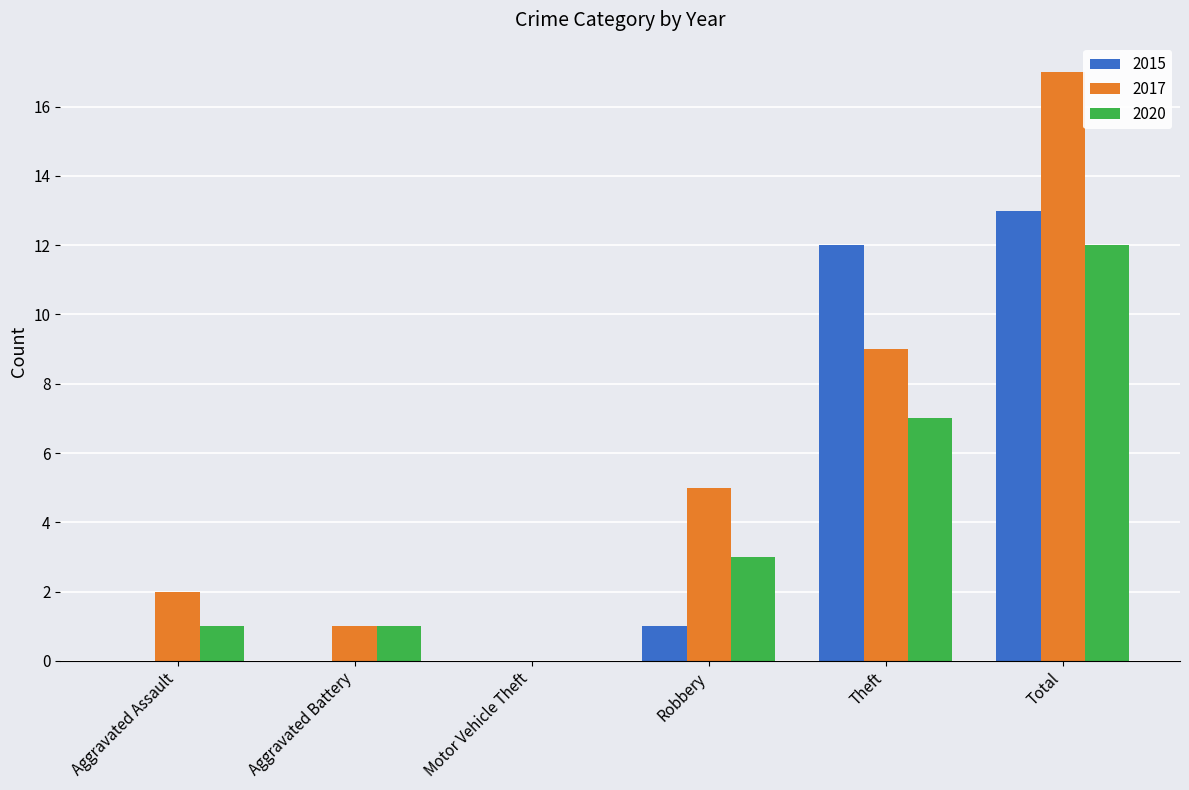

Is it true that 2017 equals 3 at Theft?

False